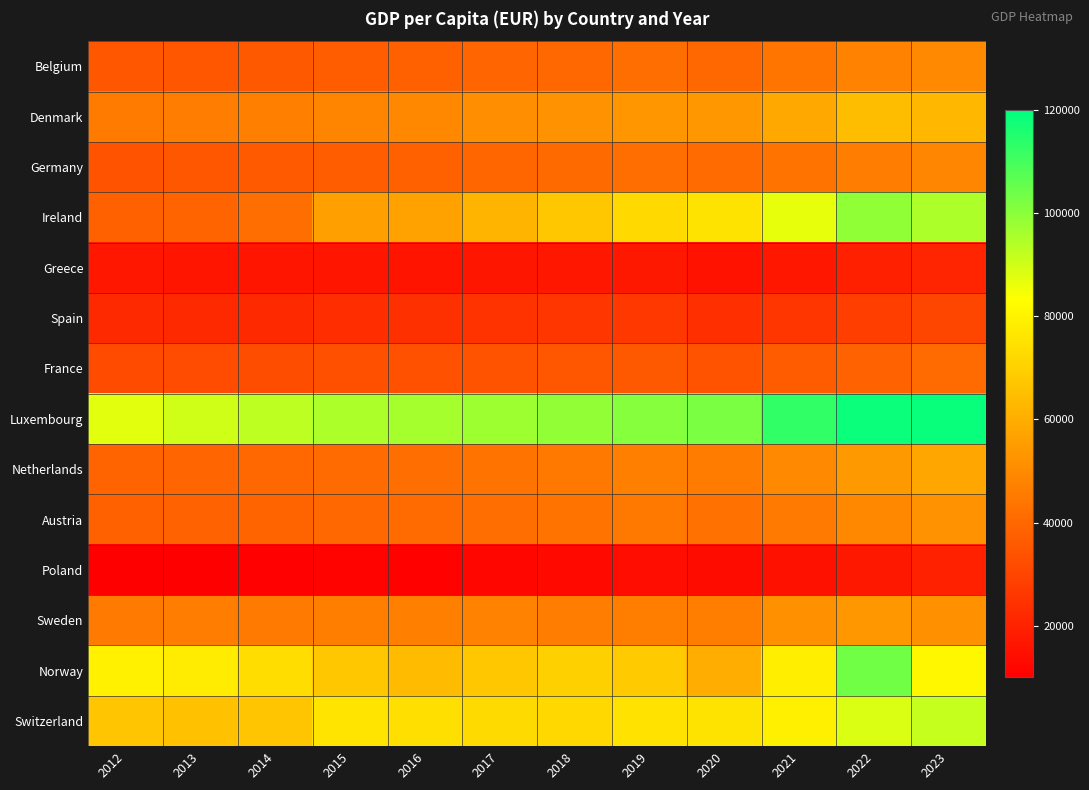

Between 2018 and 2020, which is larger?

2018